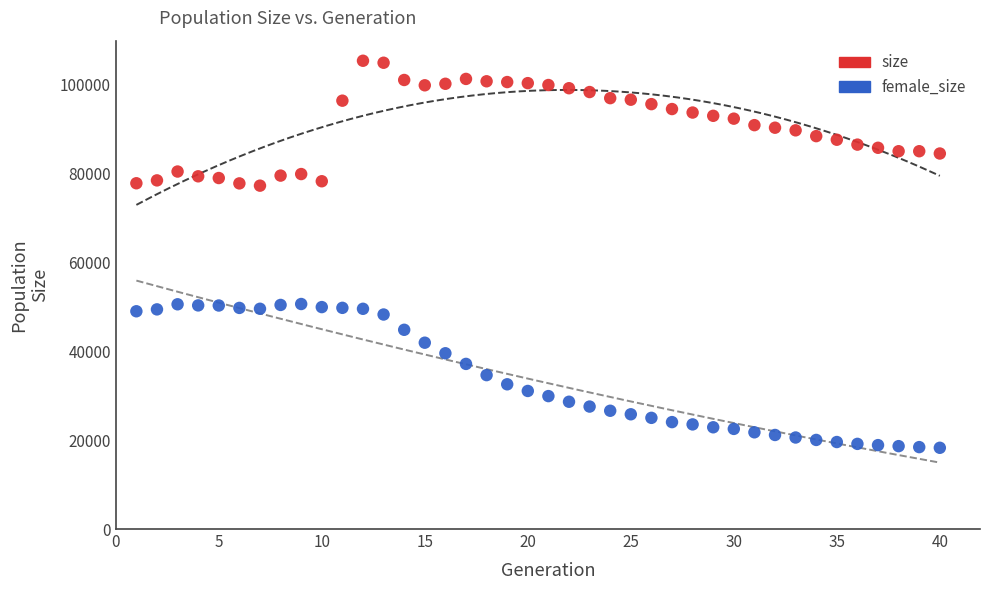

Which series reaches the maximum Y coordinate?

size